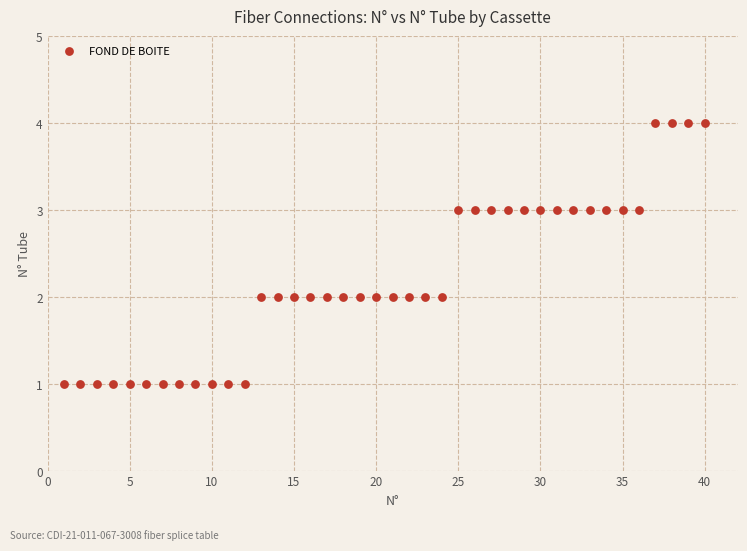

What is the range of X values (max minus min)?

39